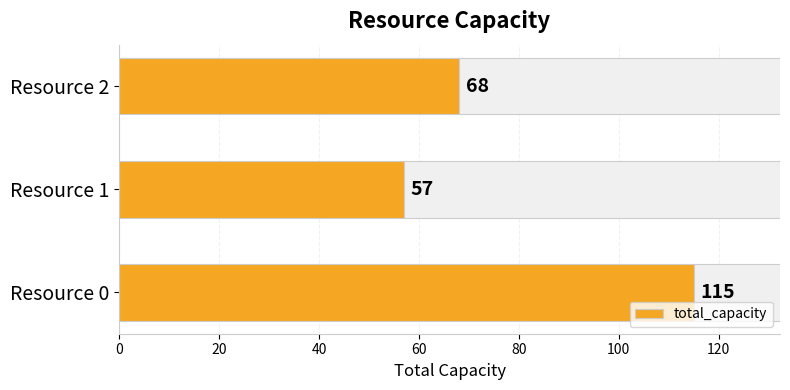

Where is total_capacity nearest to the value 86?

Resource 2